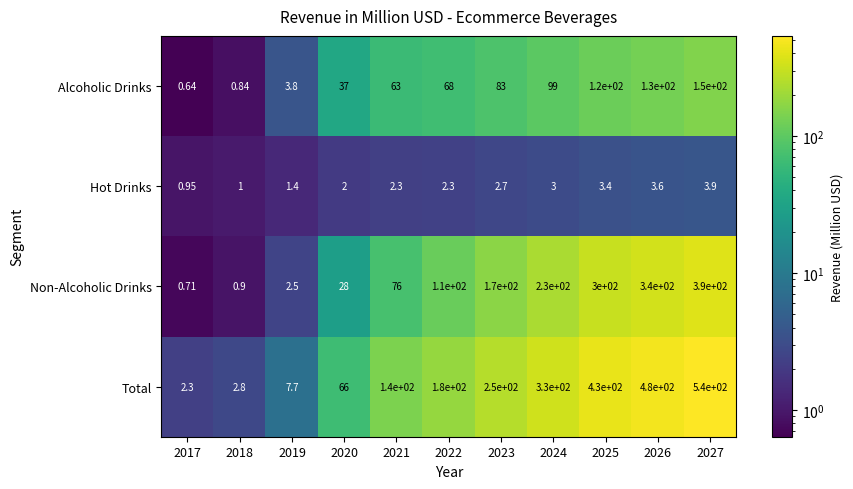

Which series has the largest total across all categories?

Total